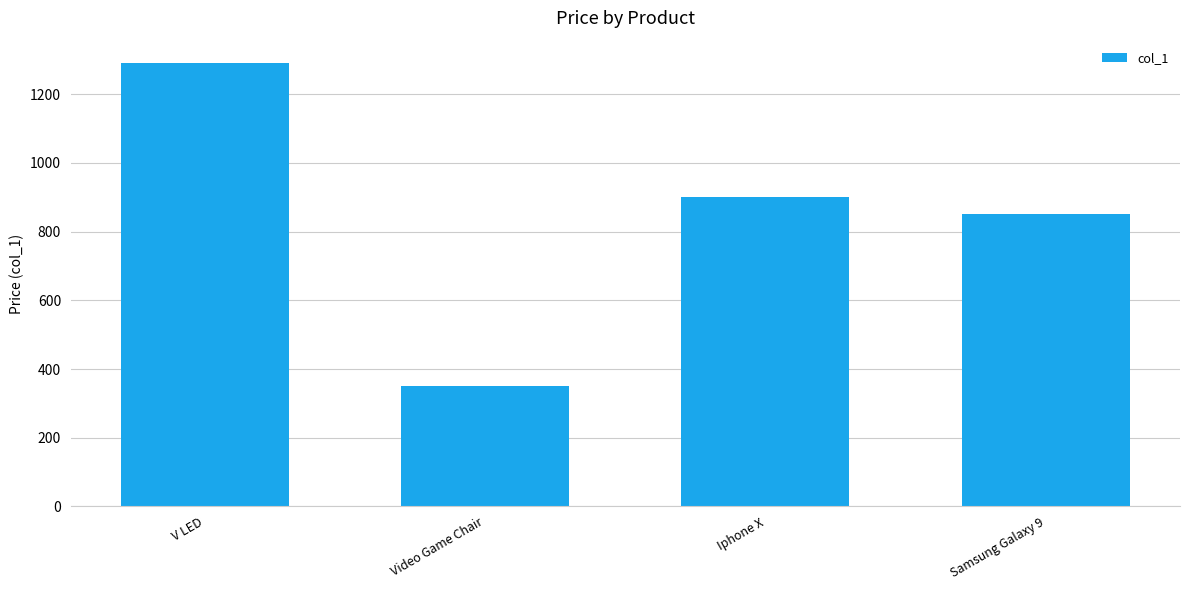

How many distinct data groups are displayed?

1